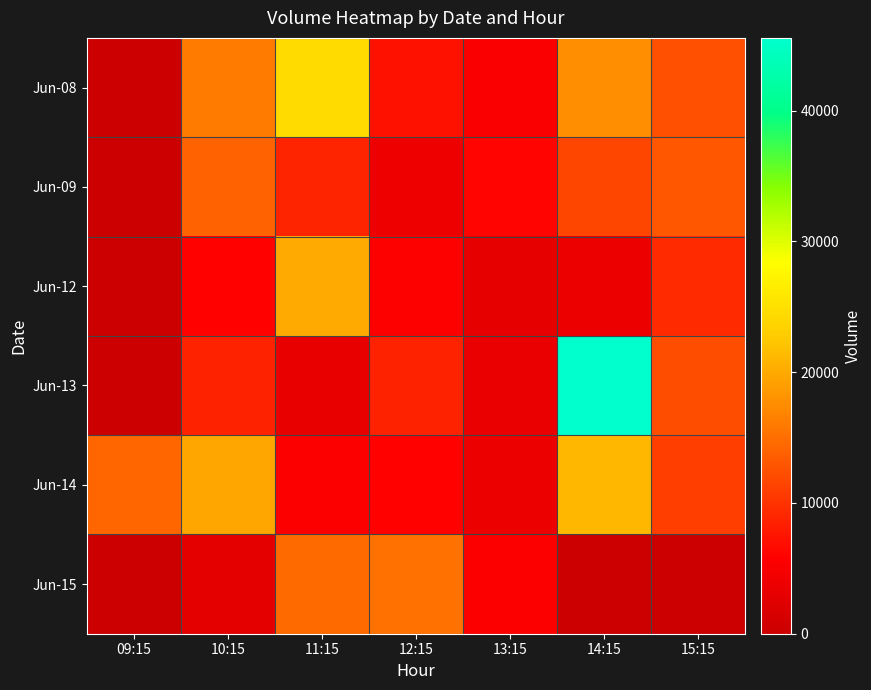

What is the spread (max minus min) of values at 15:15?

13063